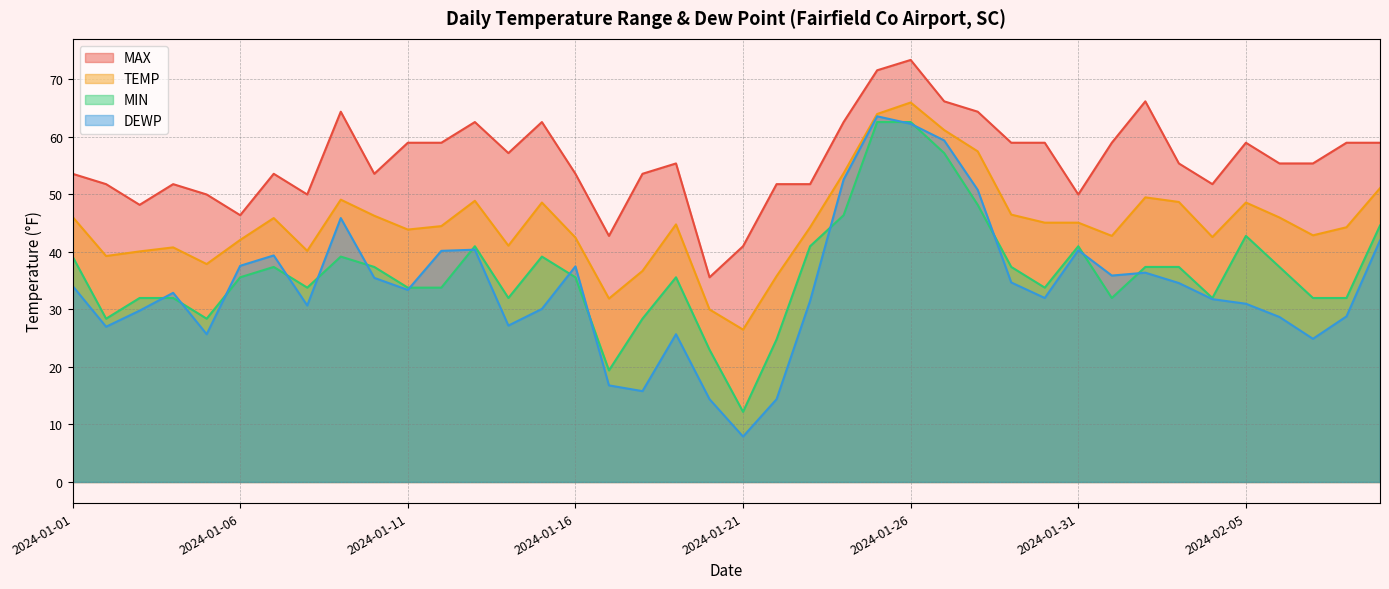

What is the difference between the highest and lowest values at 2024-01-12?

25.2